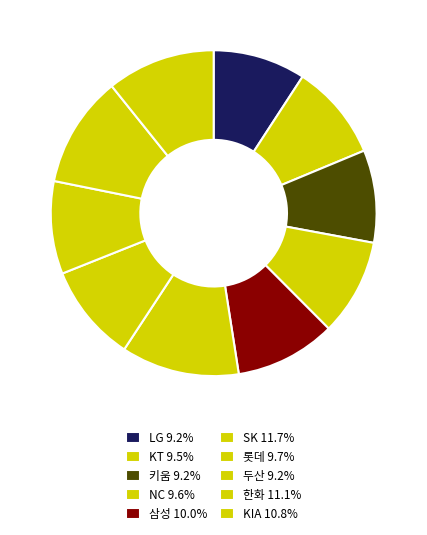

How many segments does this pie chart have?

10